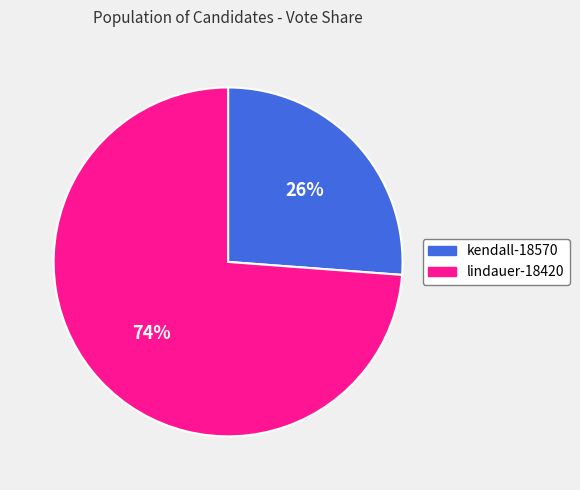

What is the ratio of the value at lindauer-18420 to the value at kendall-18570?

2.8